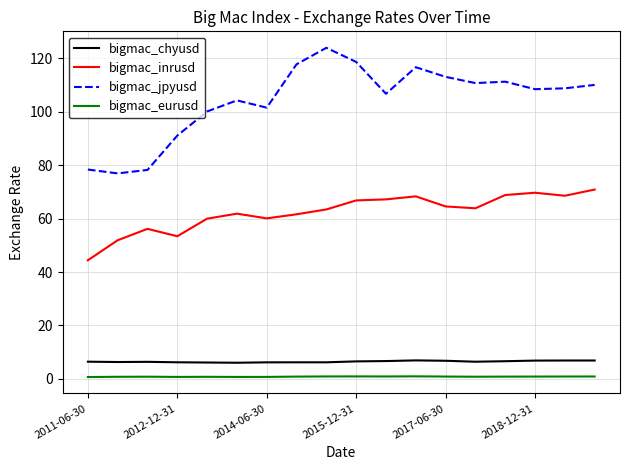

What is the sum of all bigmac_eurusd values?

15.1